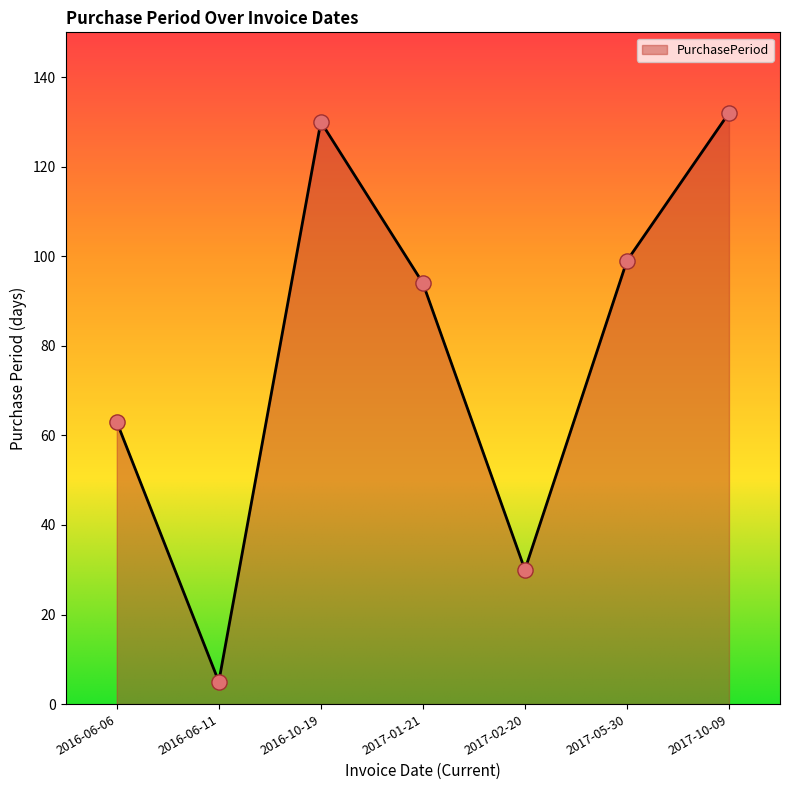

Which has a higher value, 2016-10-19 or 2017-02-20?

2016-10-19